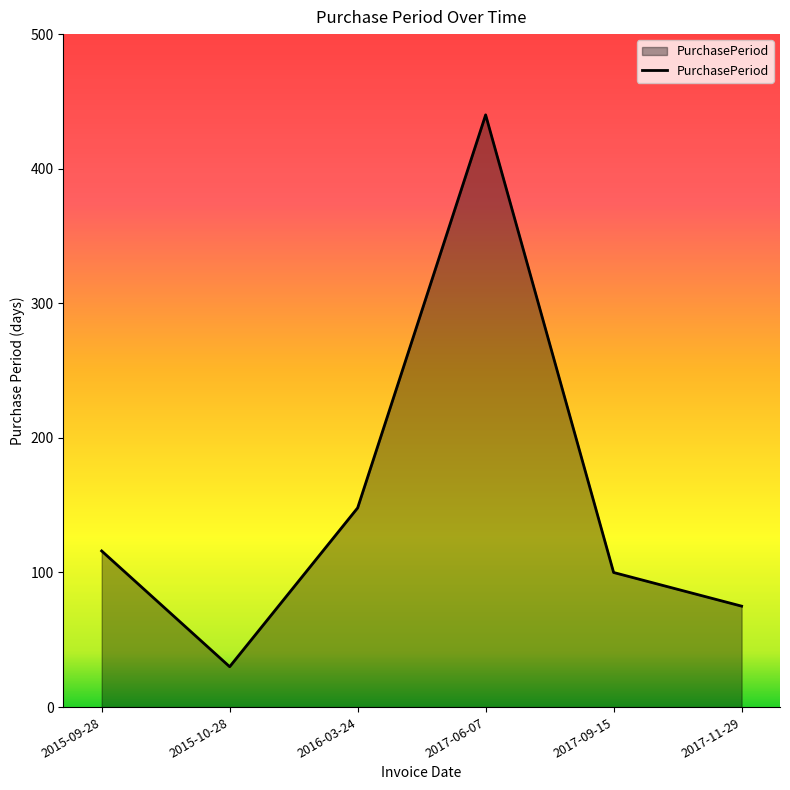

Is it true that the value at 2017-09-15 is 34?

False